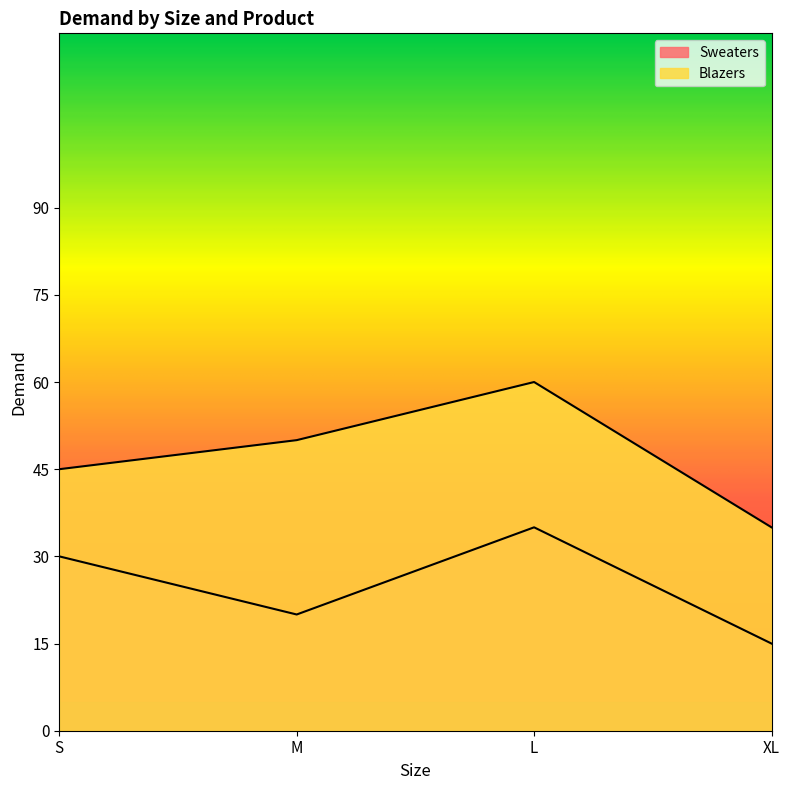

List the series in order of their peak value, highest first.

Blazers, Sweaters